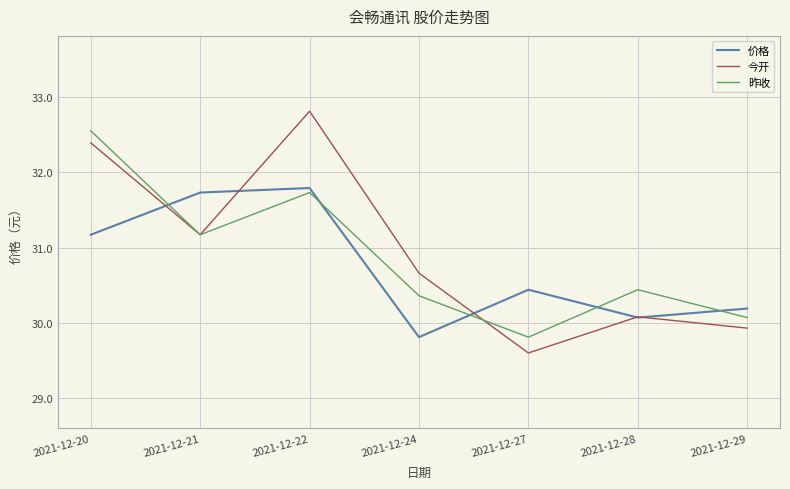

Rank the series by their maximum value, from lowest to highest.

价格, 昨收, 今开